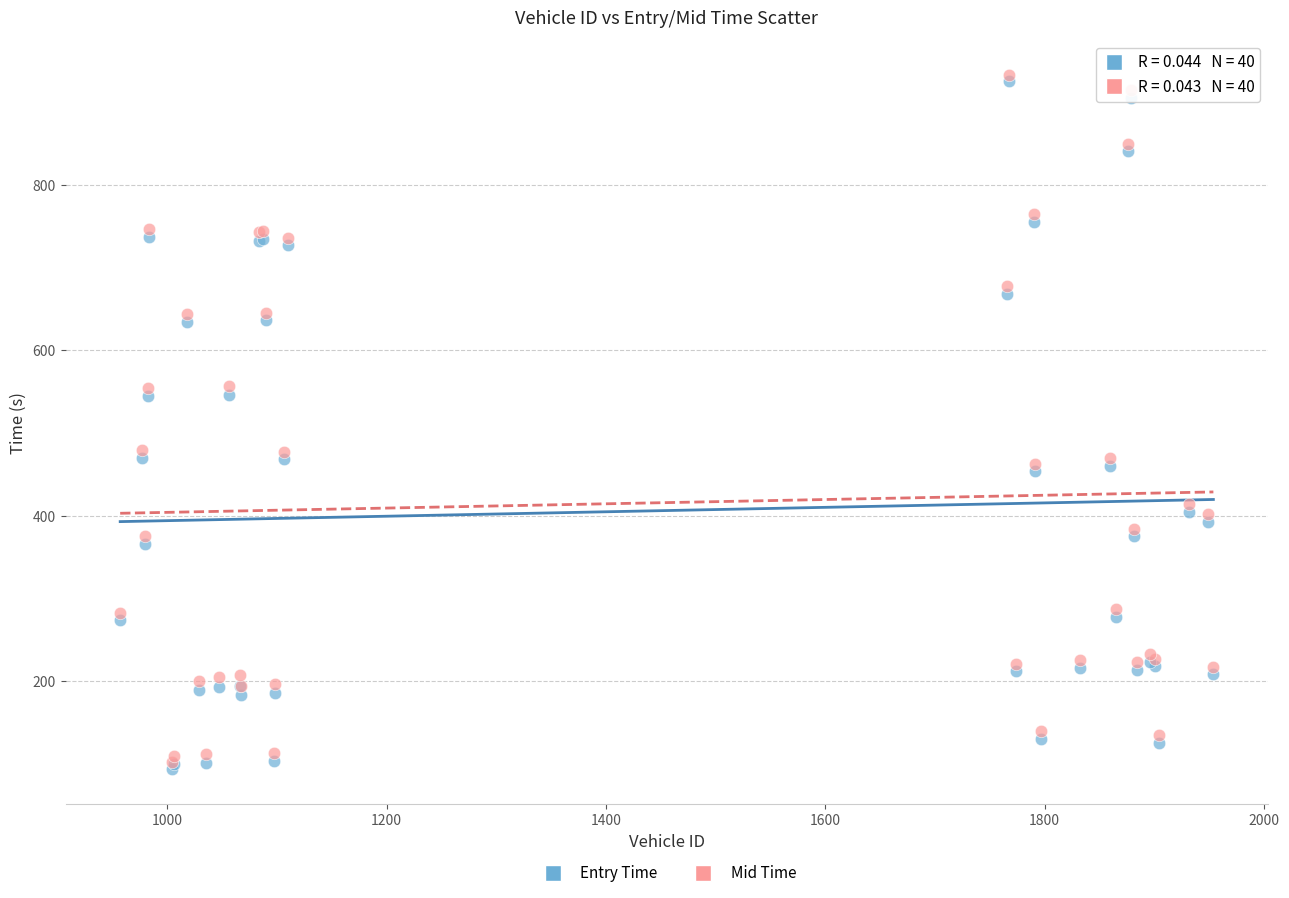

Which series has the largest Y range (max minus min)?

Entry Time